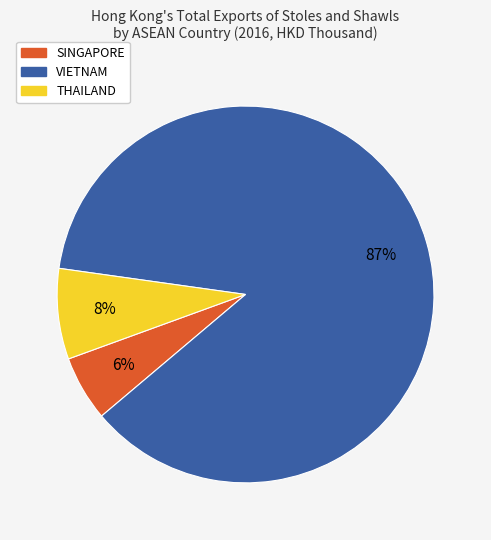

Combined, do THAILAND and VIETNAM account for over 50%?

Yes